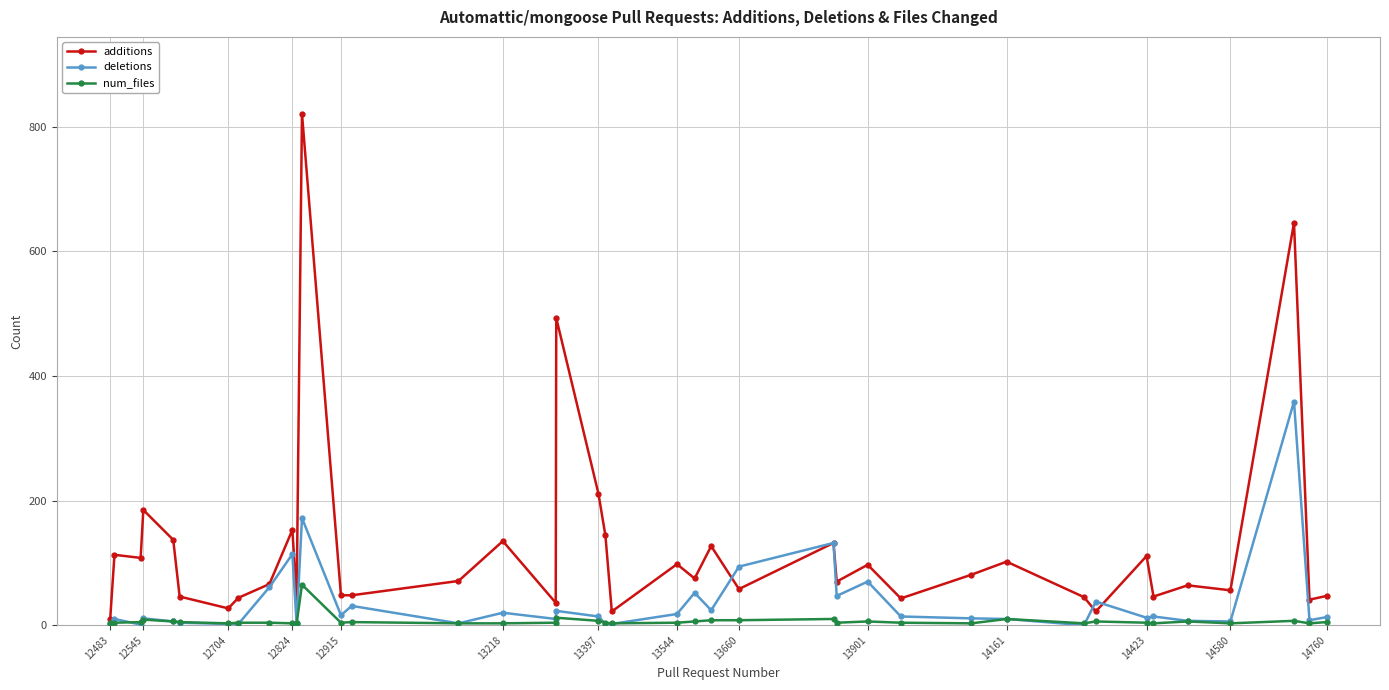

At how many categories does at least one series exceed 363?

3